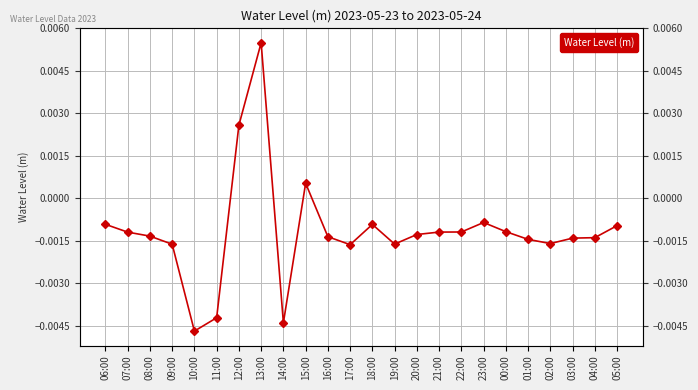

Does the chart display data point markers on the line(s)?

Yes